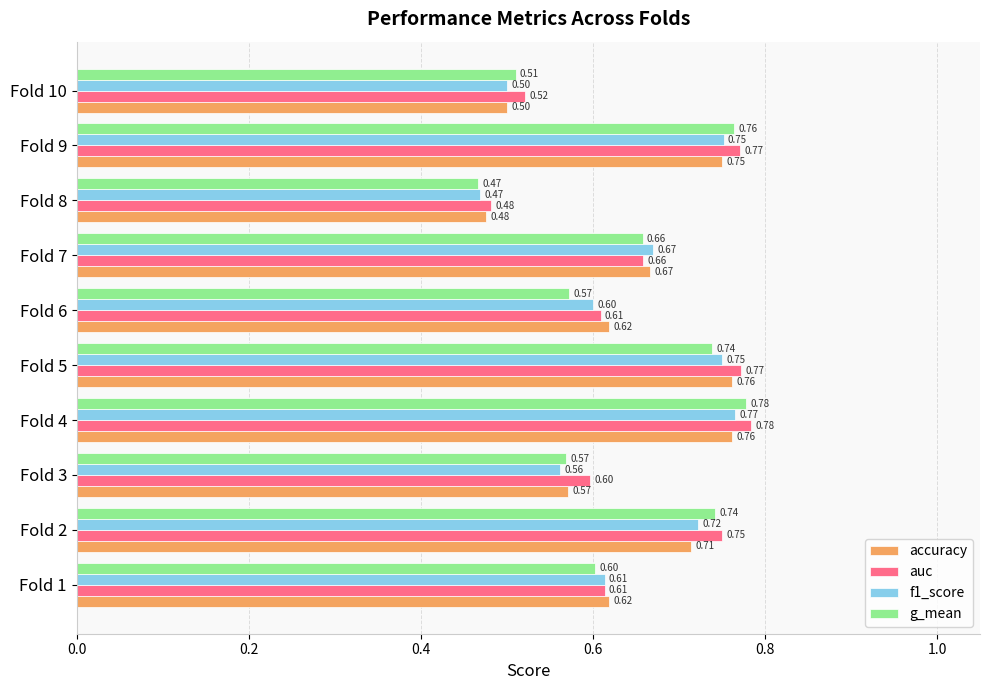

Count the number of data series in this chart.

4